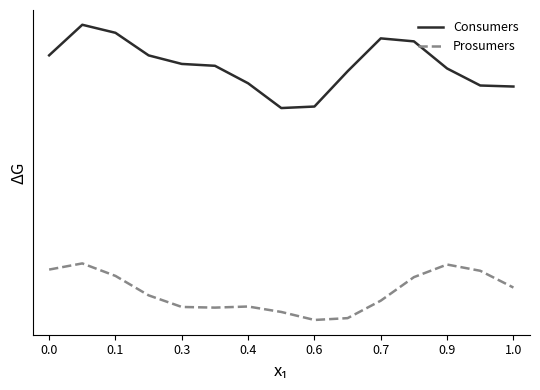

Does the chart have visible grid lines?

No